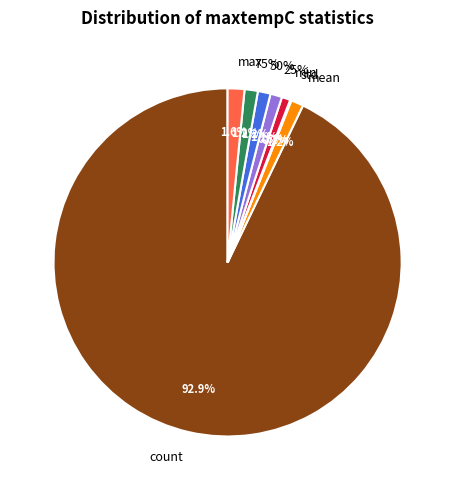

Does 25% represent more than half of the total?

No